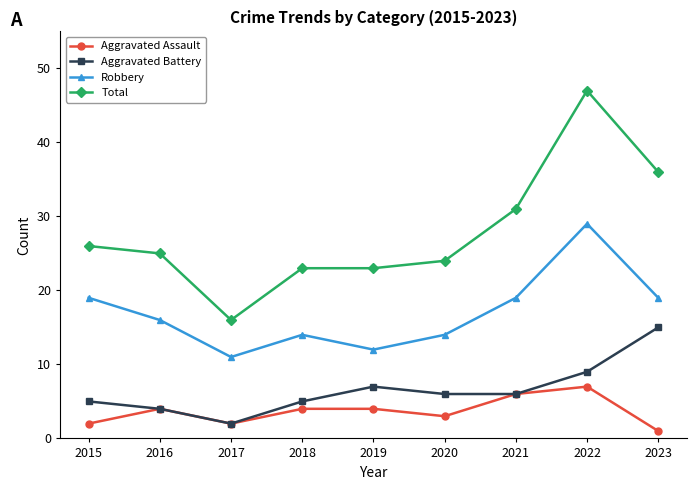

List the series in order of their peak value, lowest first.

Aggravated Assault, Aggravated Battery, Robbery, Total